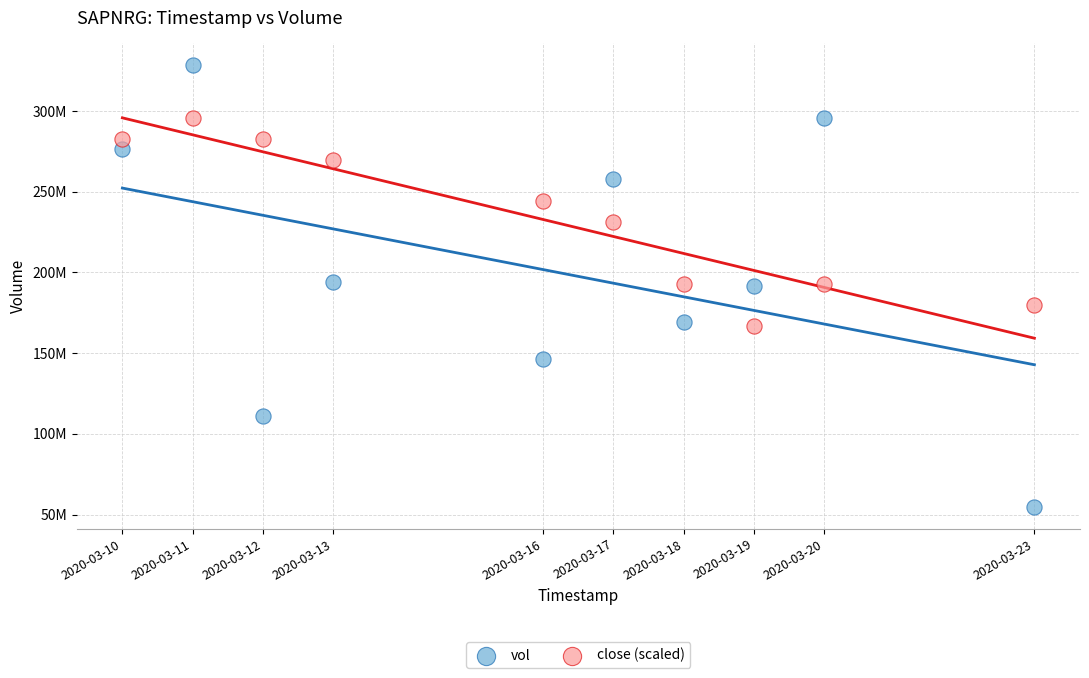

What are all the series names shown in the legend?

vol, close (scaled)